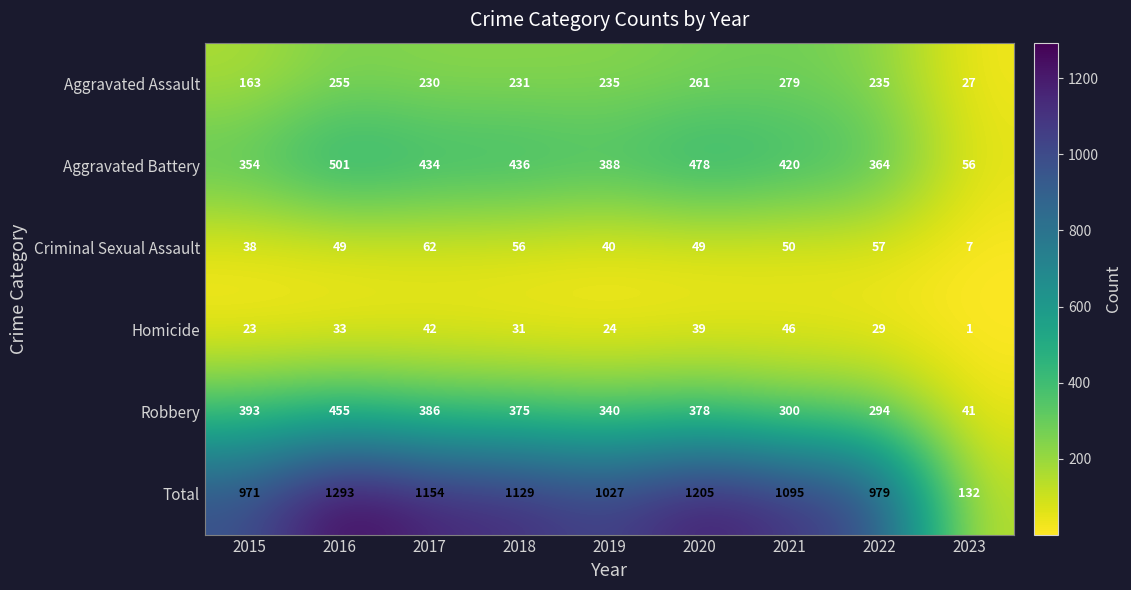

What is the average value of the Aggravated Battery series?

381